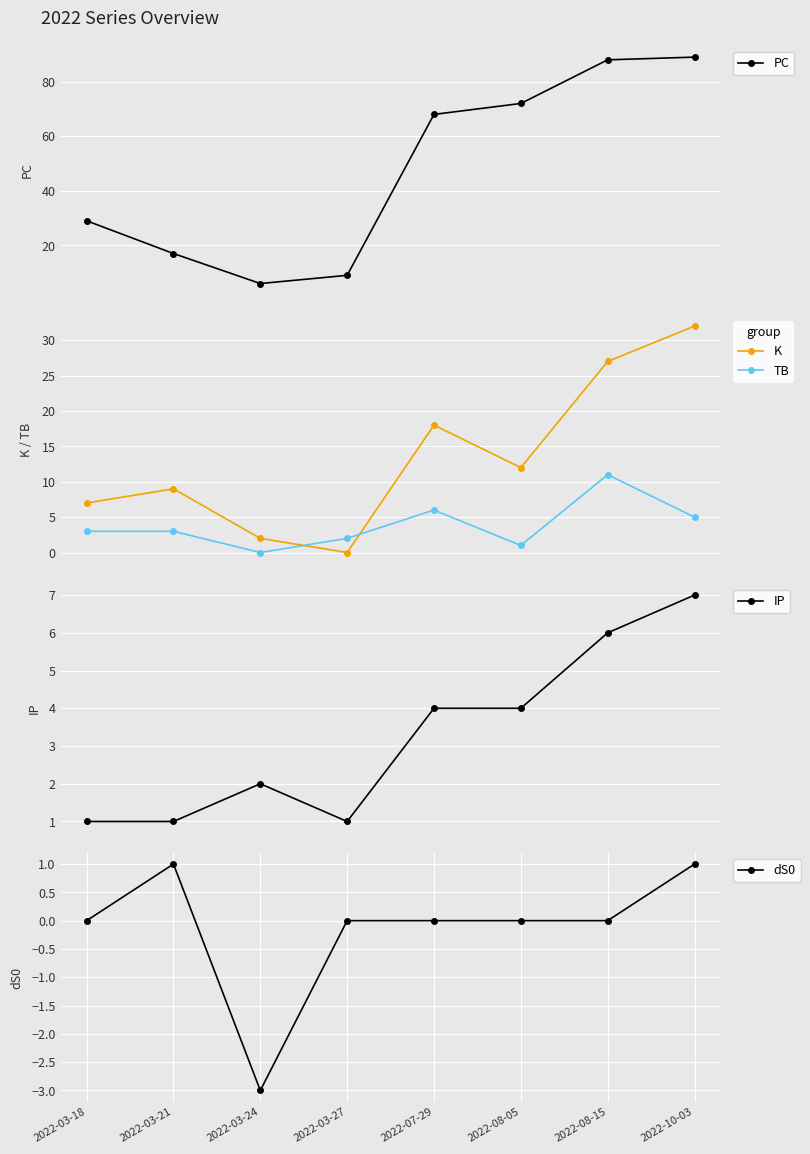

How many data points does each series have?

8